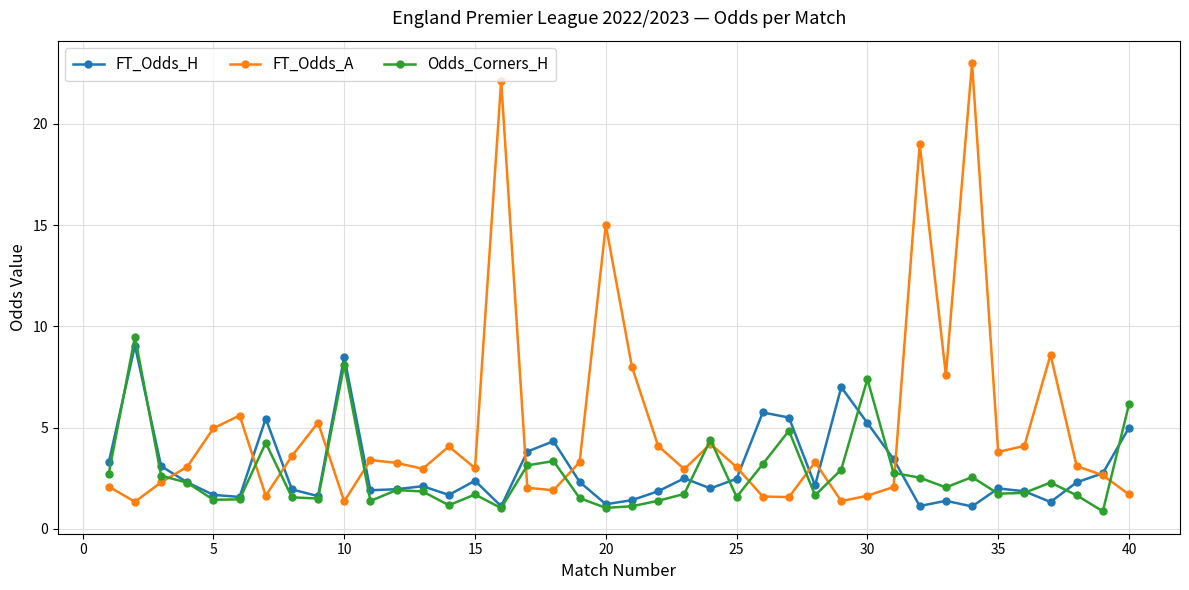

What is the value of the Odds_Corners_H point at the 26th from the left?

3.2